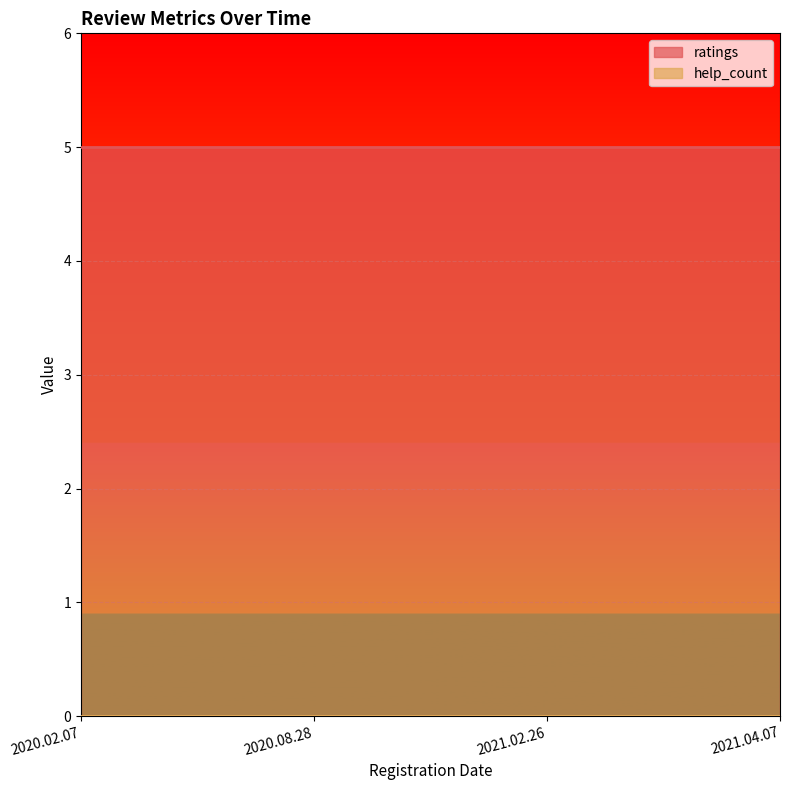

How many lines are shown in the chart?

2